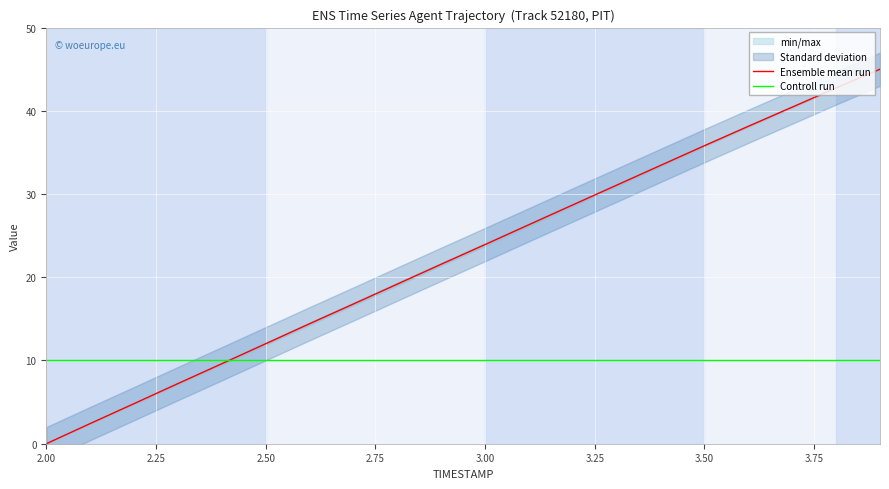

List the series in order of their overall mean, highest first.

Ensemble mean run, Controll run